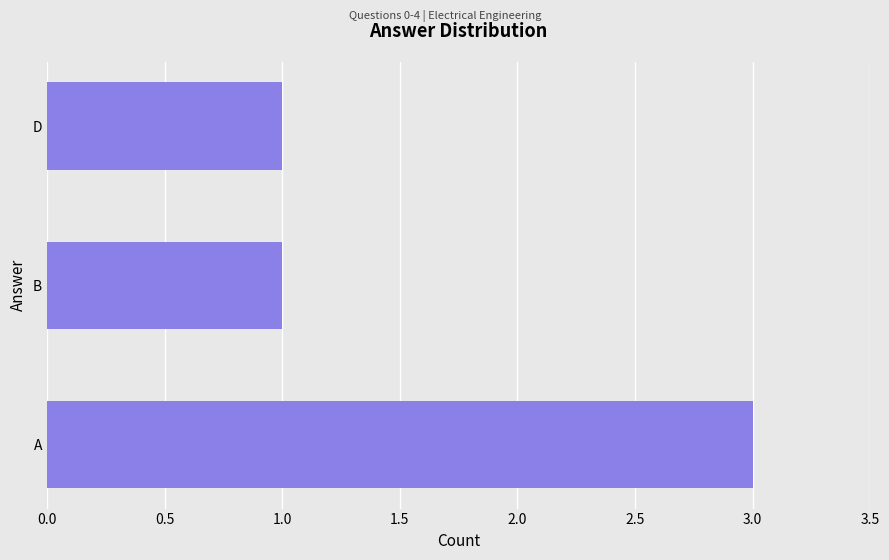

The value at A is 3. True or false?

True